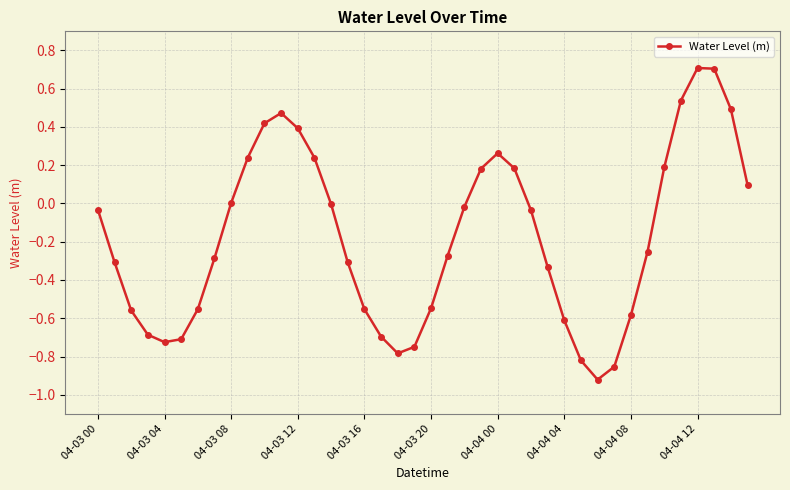

True or false: there are more than 0 points higher than both neighbors.

True